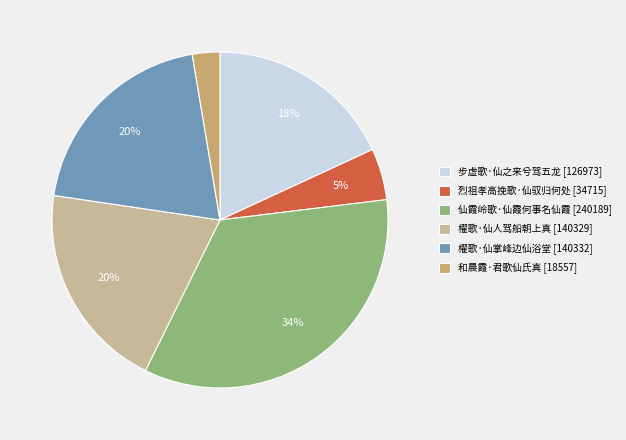

Which category has the smallest portion of the pie?

和晨霞·君歌仙氏真